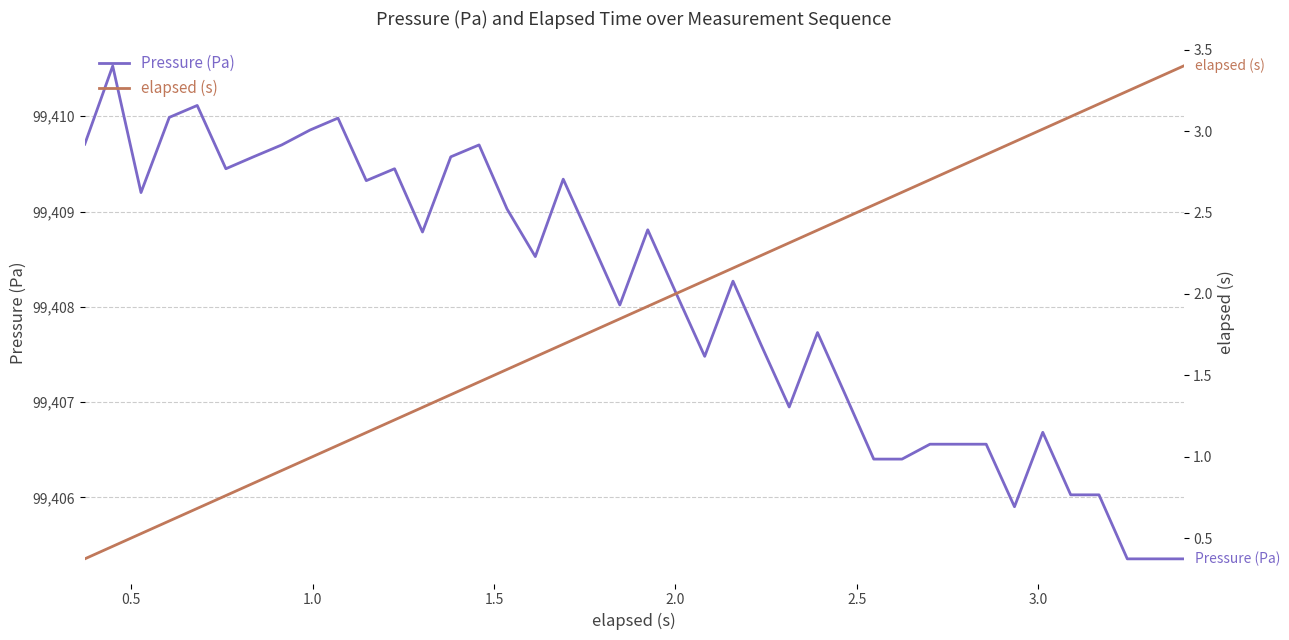

What is the maximum value shown in the chart?

99410.5